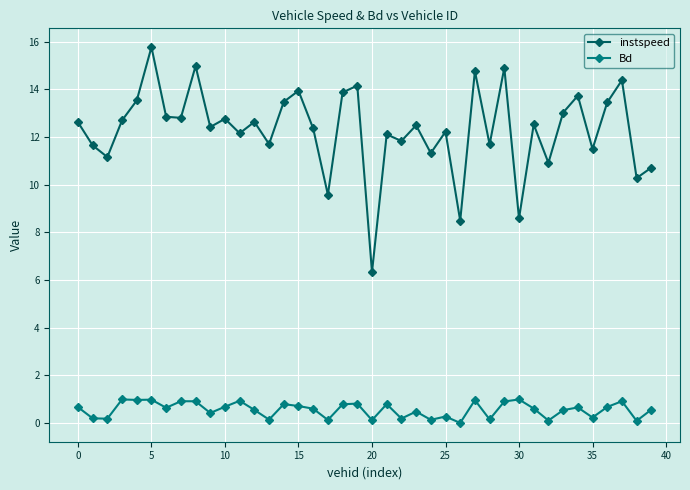

Which series has the widest spread of values?

instspeed